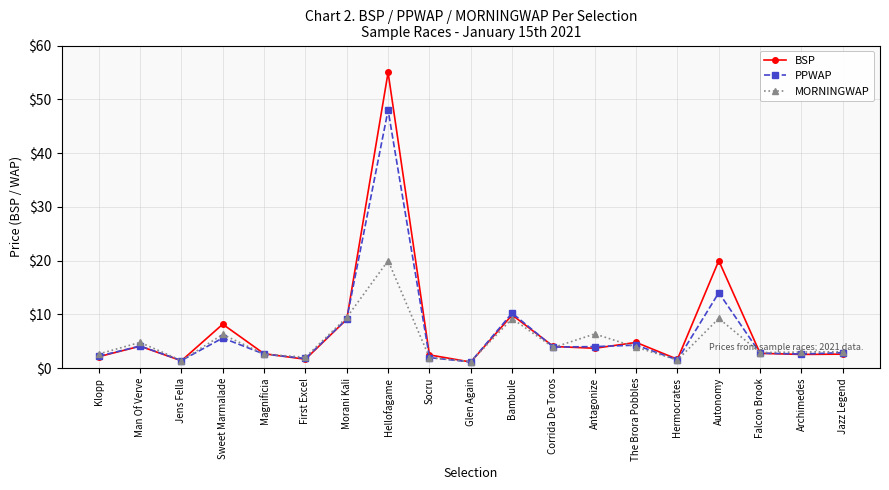

Which series has the largest total across all categories?

BSP